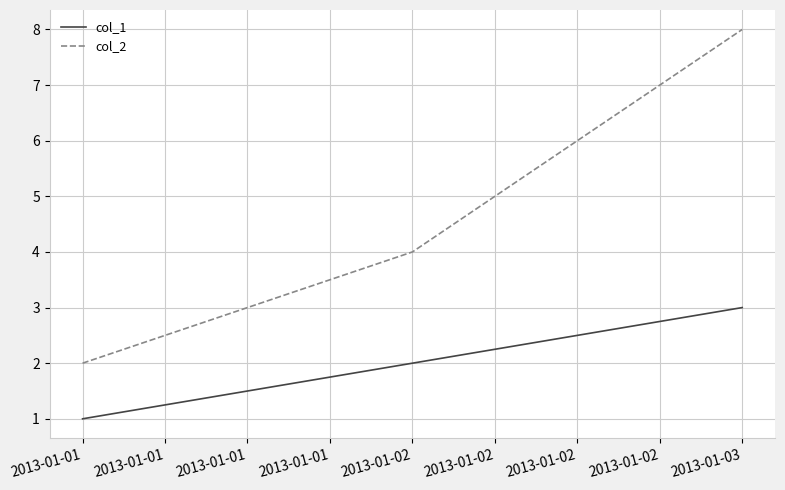

What is the maximum value shown in the chart?

8